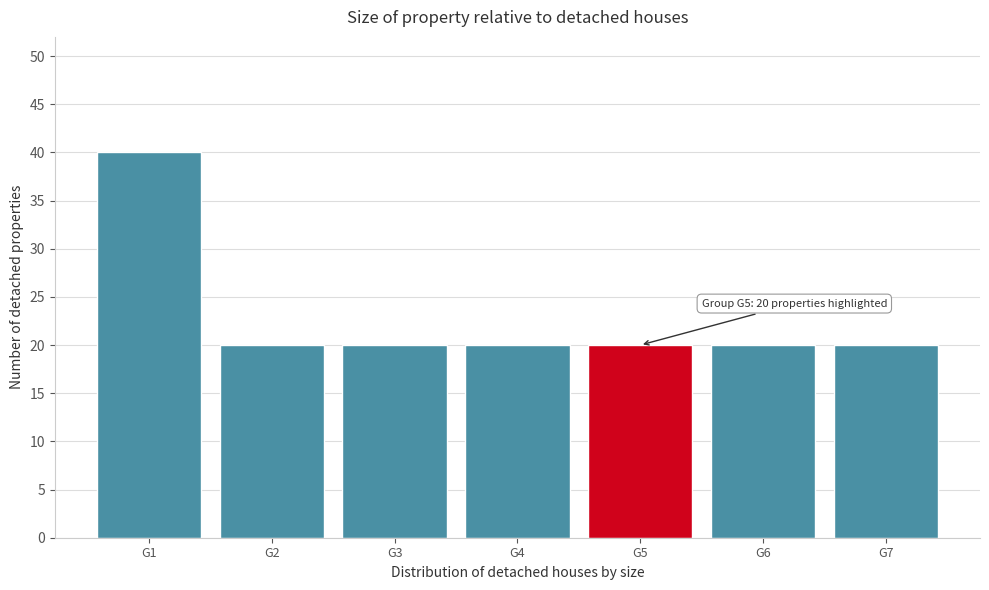

Reading right to left, extract all data points from this chart.

20	20	20	20	20	20	40